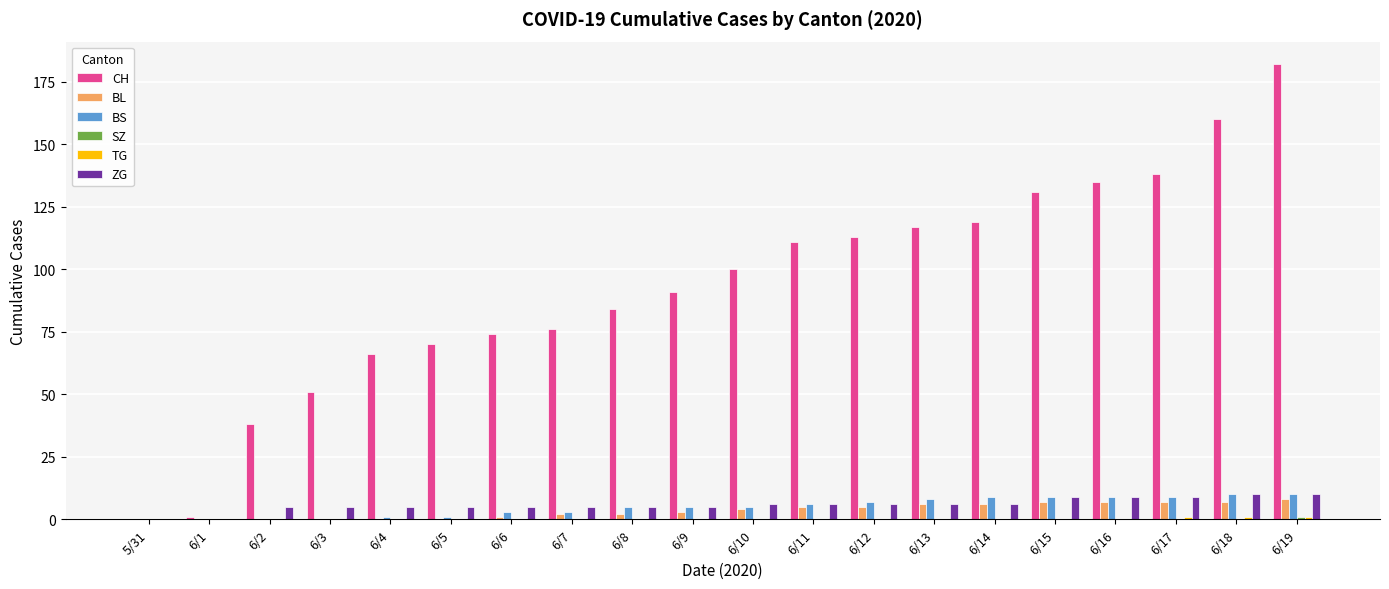

The CH series shows 131 at 6/15. True or false?

True